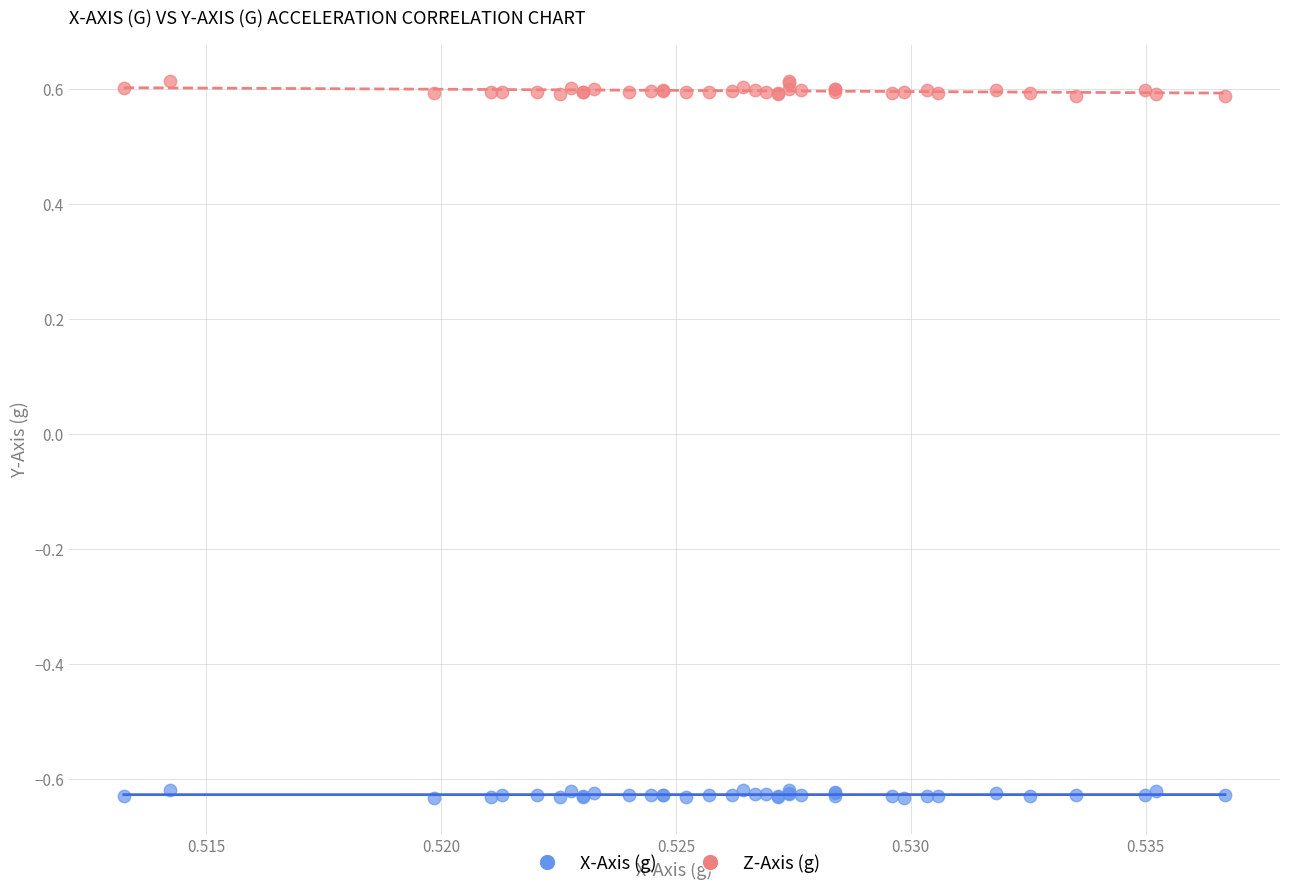

Which series has the largest Y range (max minus min)?

Z-Axis (g)